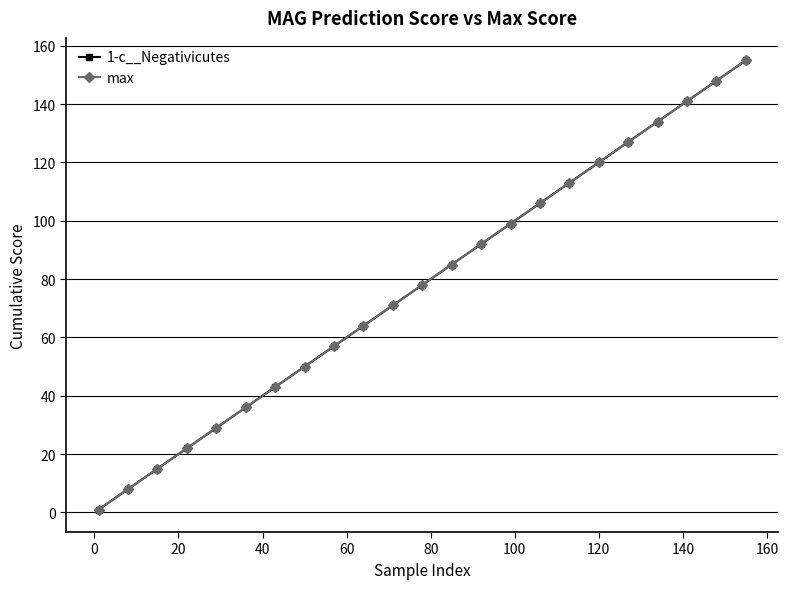

Is this an area chart (filled region under the line)?

No